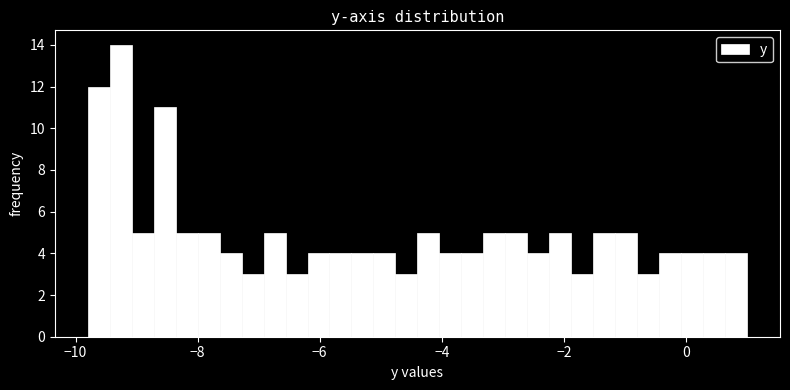

Around what value on the x-axis is the tallest bar? Give the approximate position of its centre, as read against the axis.

-9.2